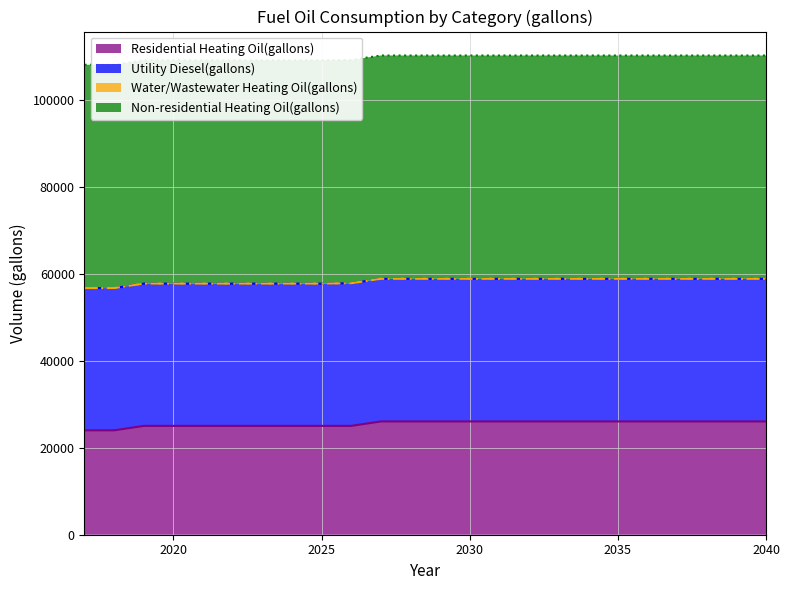

True or false: Water/Wastewater Heating Oil(gallons) has a value of 0.0 at 2039.

True